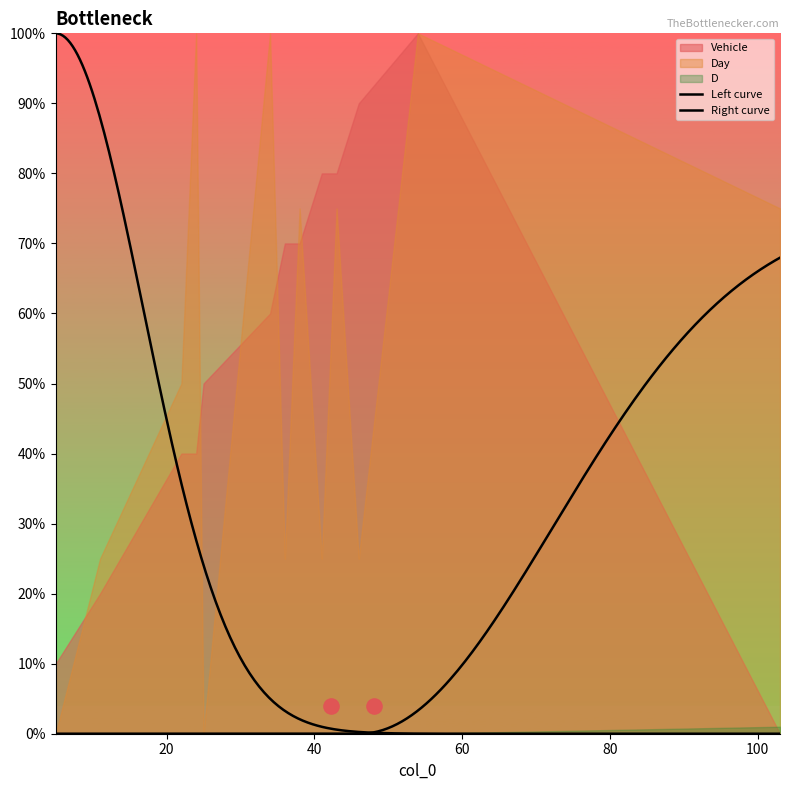

Which series has the widest spread of Y values?

Vehicle